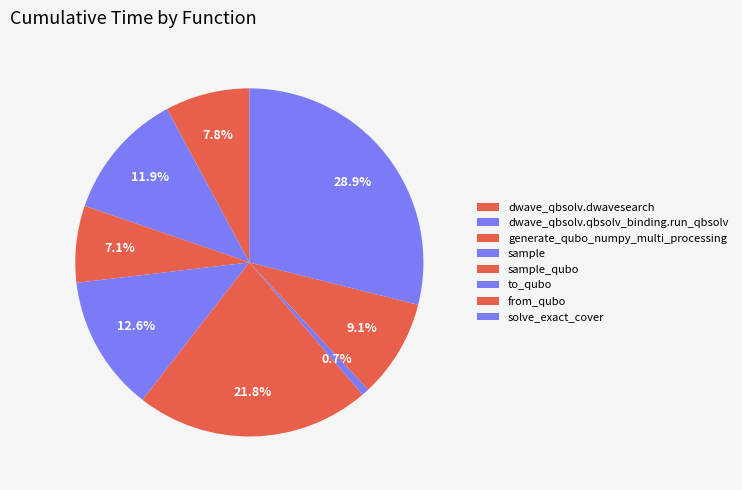

How many segments does this pie chart have?

8